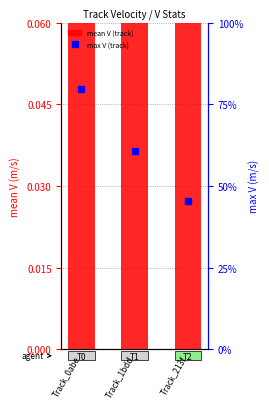

What are all the series names shown in the legend?

mean V, max V